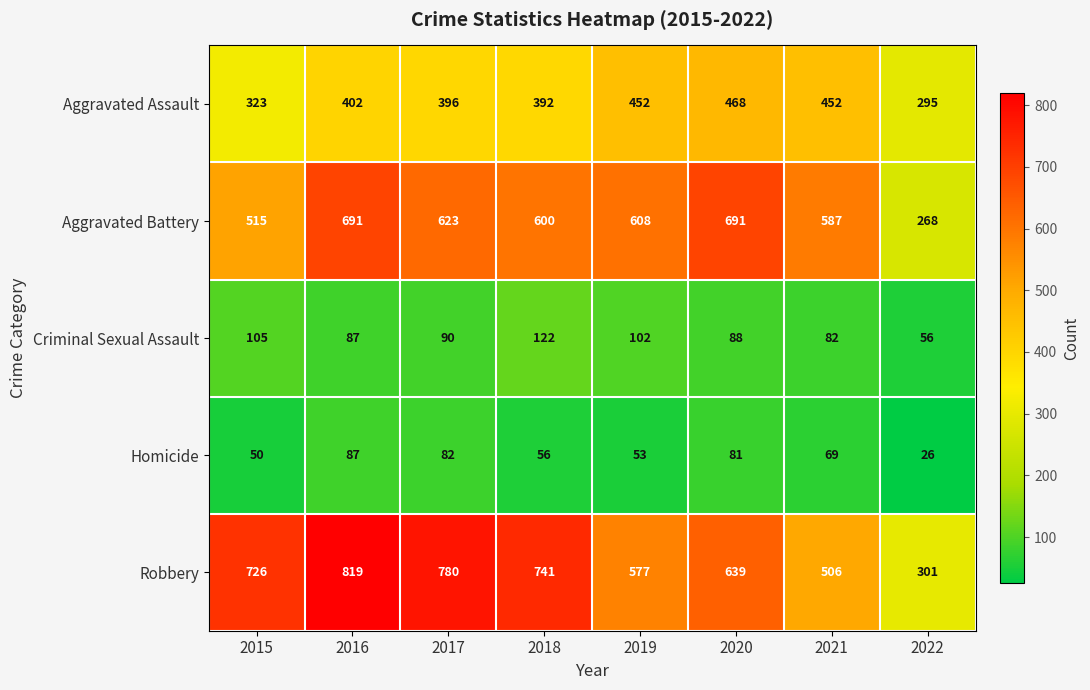

What is the maximum value shown in the chart?

819